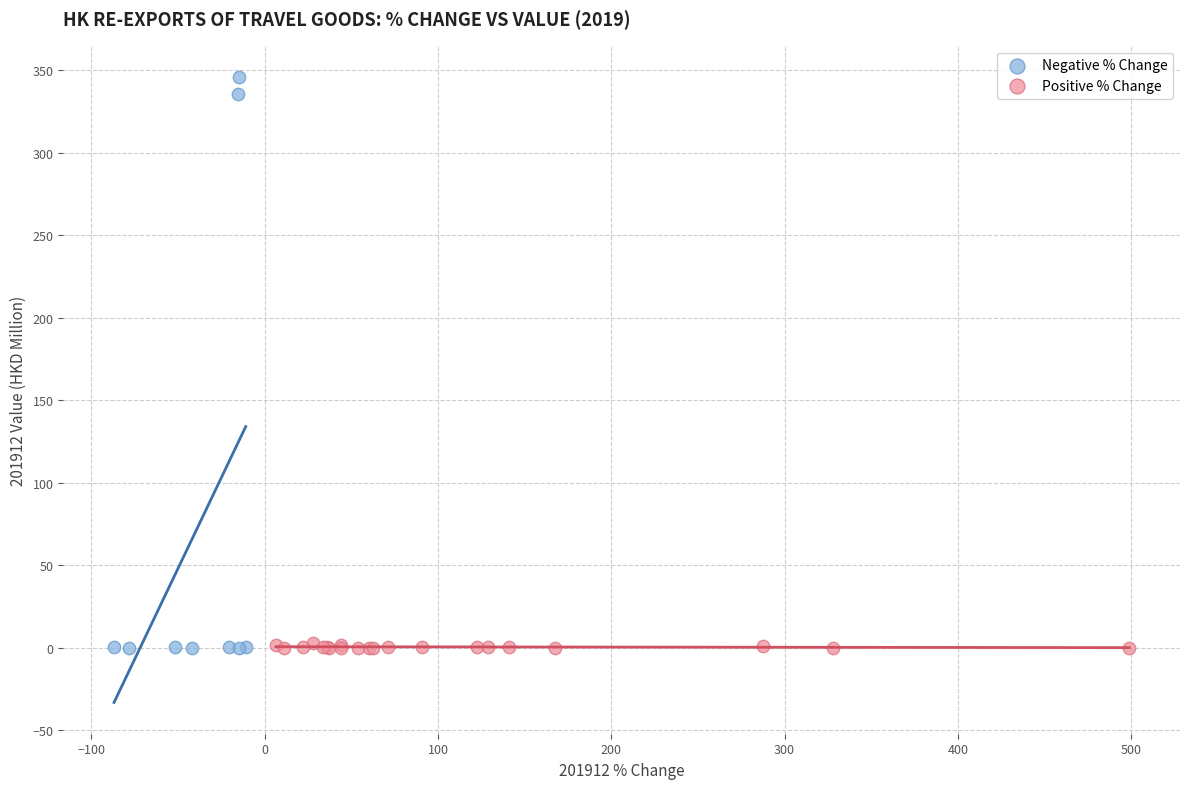

Which series has the largest Y range (max minus min)?

Negative % Change